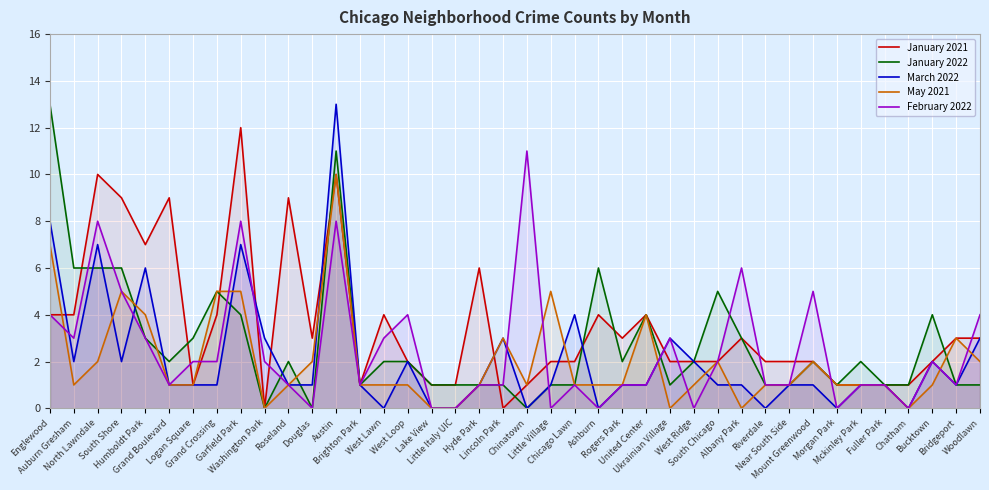

Which series has the largest range (max minus min)?

January 2022